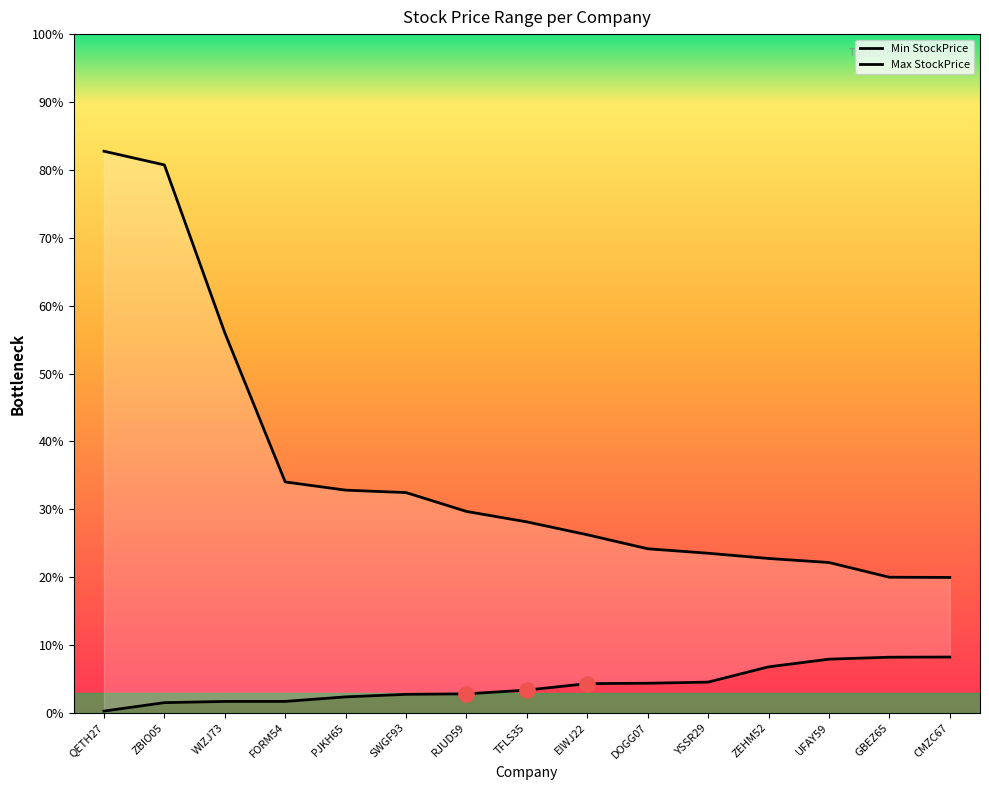

Which series reaches the minimum Y coordinate?

Min StockPrice